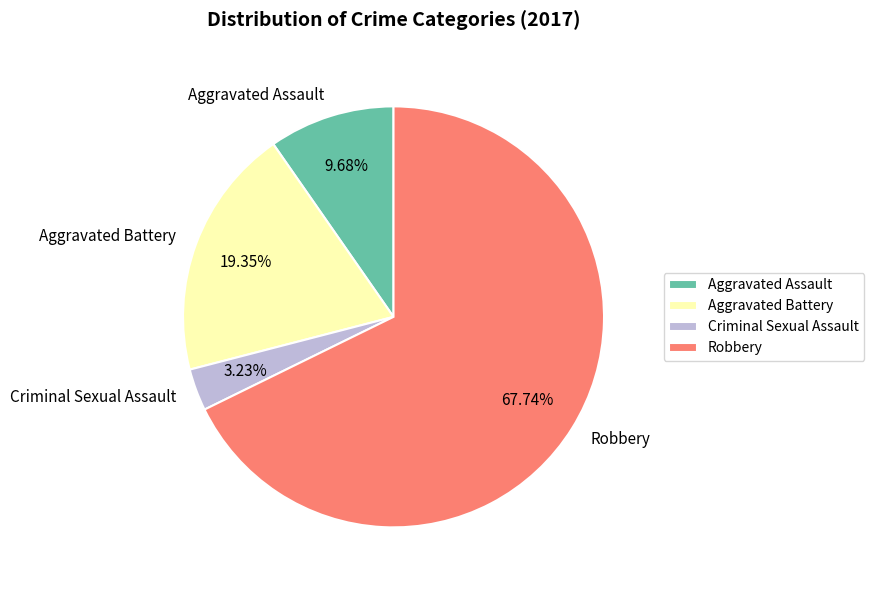

Which has a higher value, Aggravated Battery or Criminal Sexual Assault?

Aggravated Battery